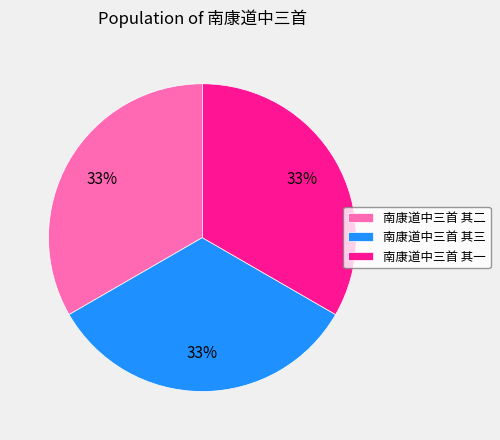

To the nearest percent, what is the average slice percentage?

33%